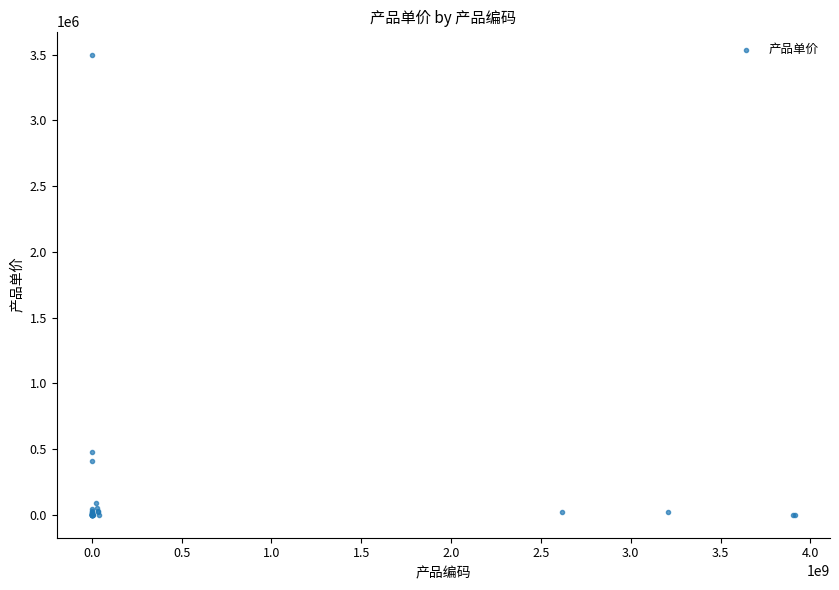

What Y value in the scatter plot is closest to 1750000?

480000.0